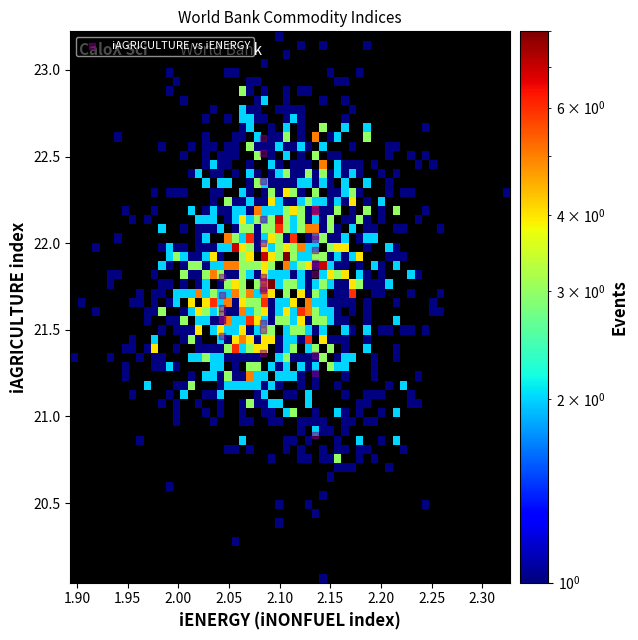

What Y value in the scatter plot is closest to 21?

20.9